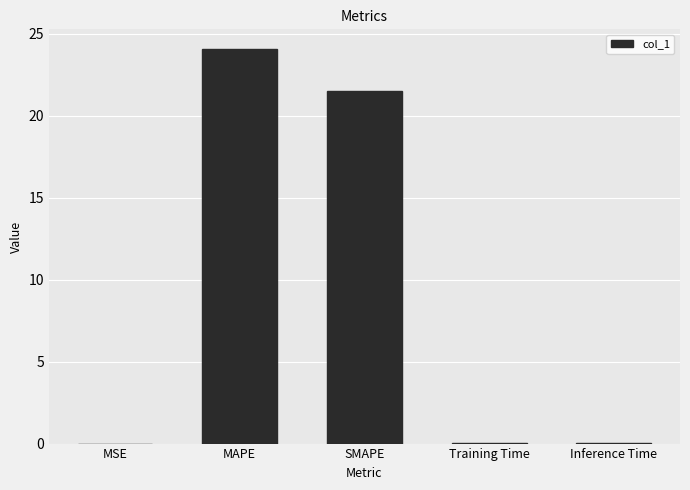

The value at MAPE is 5.6. True or false?

False